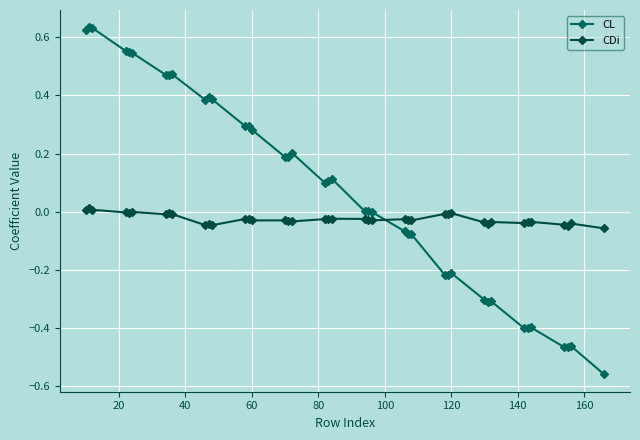

How many series are shown in this chart?

2